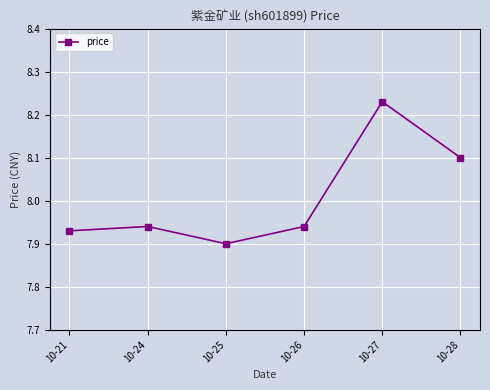

Is it true that the value at 10-28 is 8.1?

True